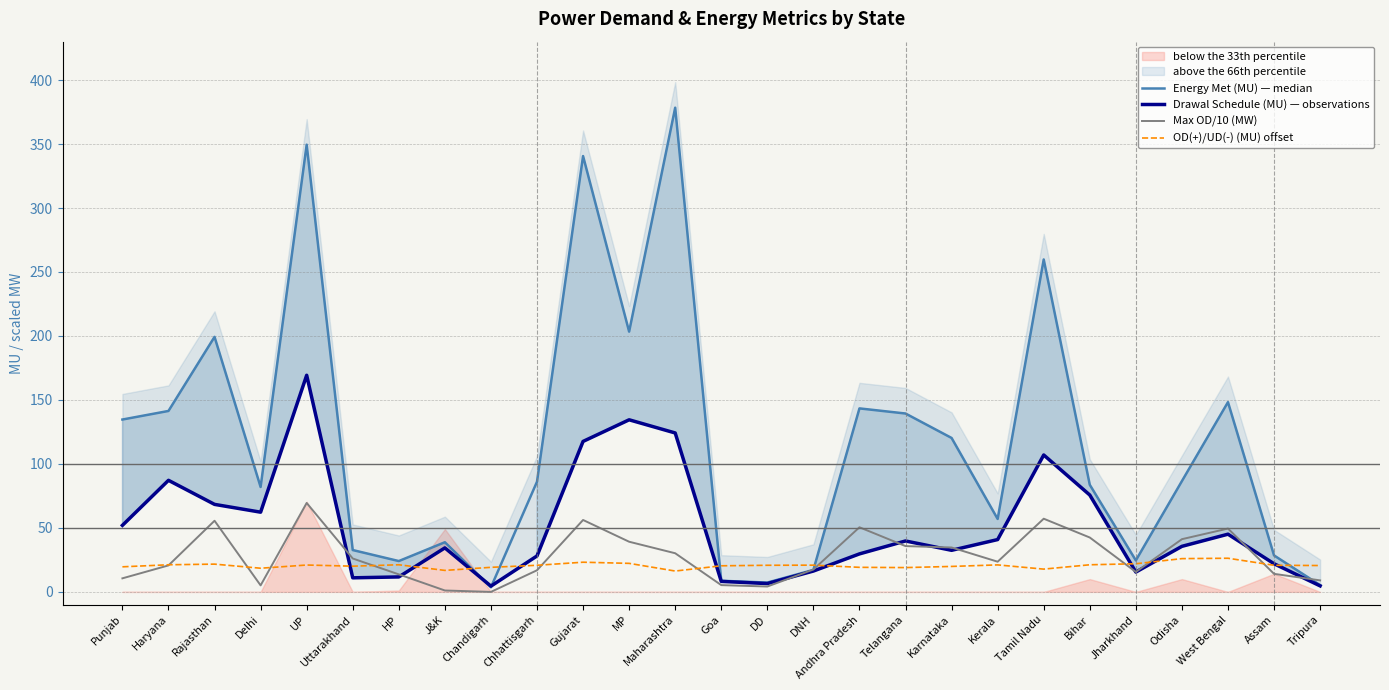

Where do Energy Met (MU) — median and Max OD/10 (MW) first cross each other?

DD and DNH